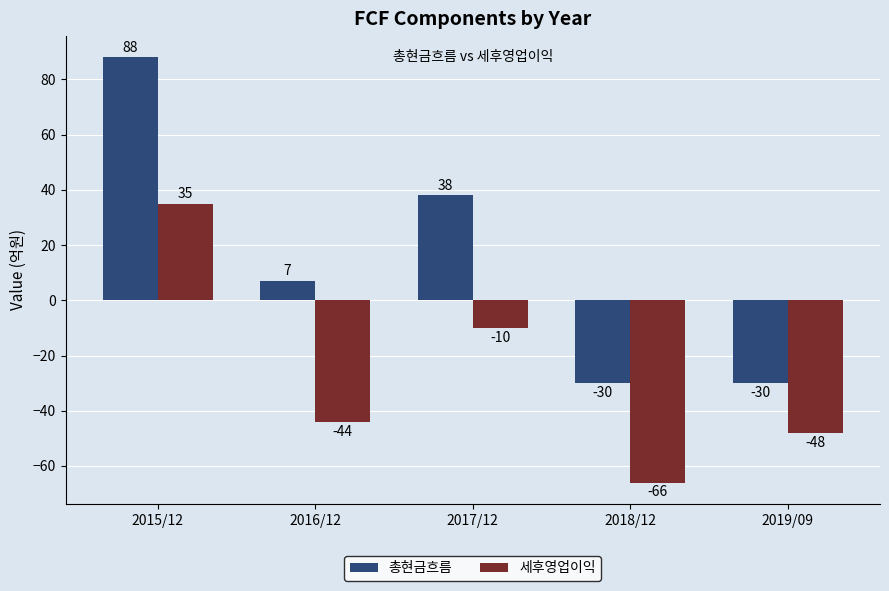

At which label is 총현금흐름 closest to 29?

2017/12